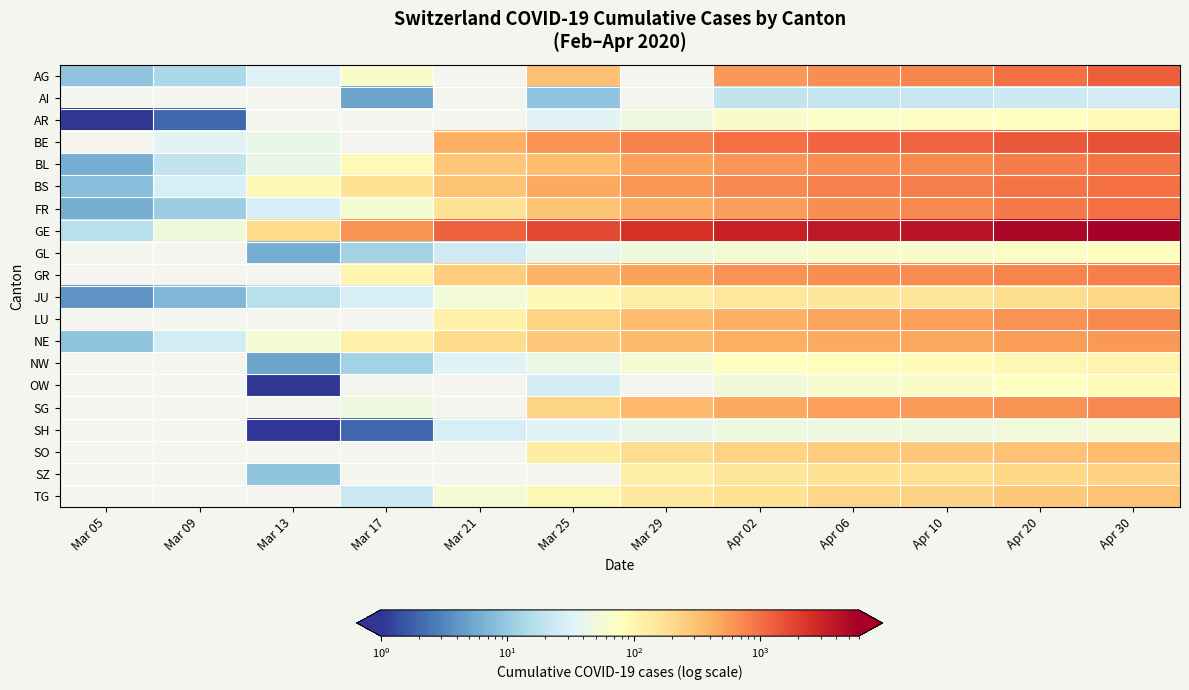

The FR series shows 577.4 at Mar 29. True or false?

False